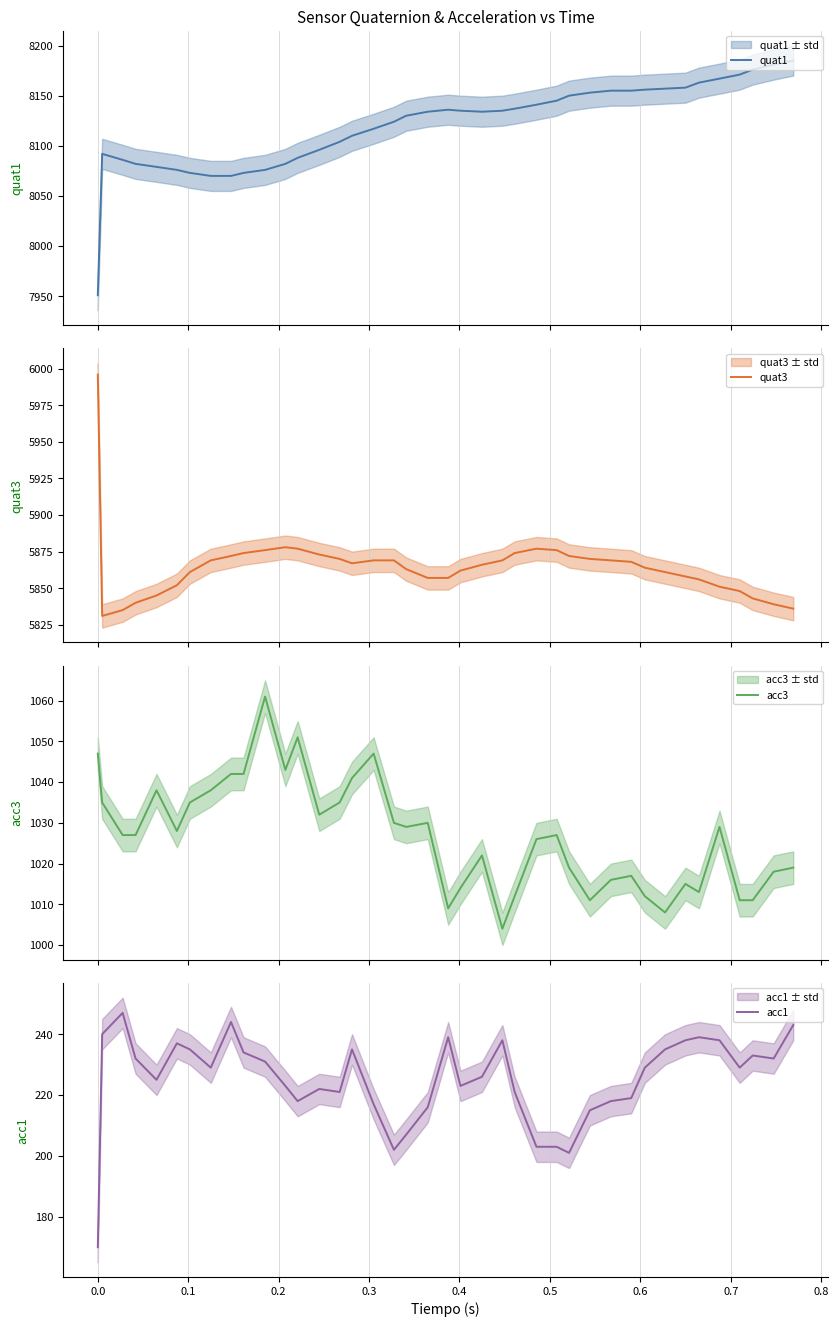

How many lines are shown in the chart?

4